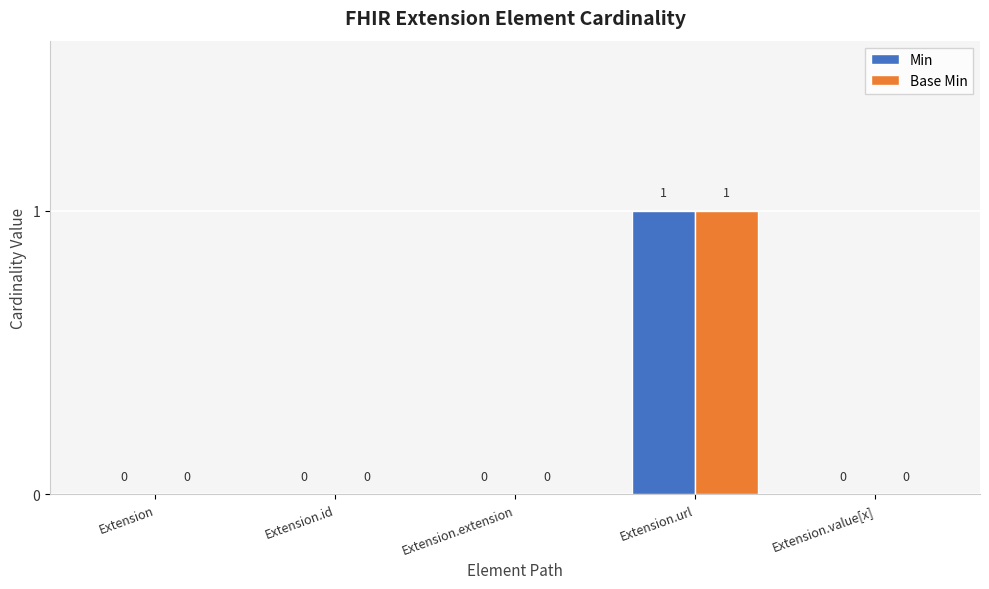

How many categories are shown in the chart?

5